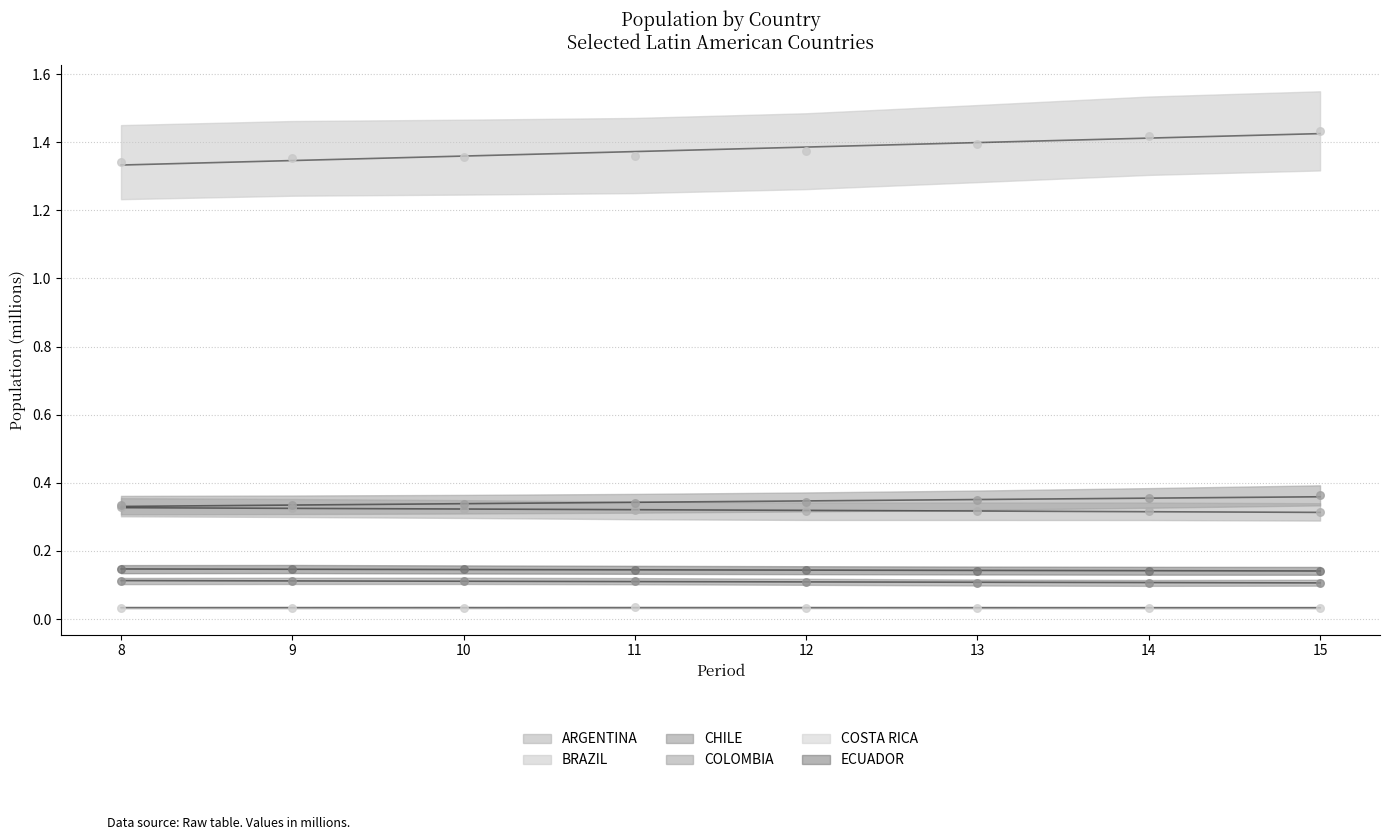

Which series contains the highest Y value?

BRAZIL